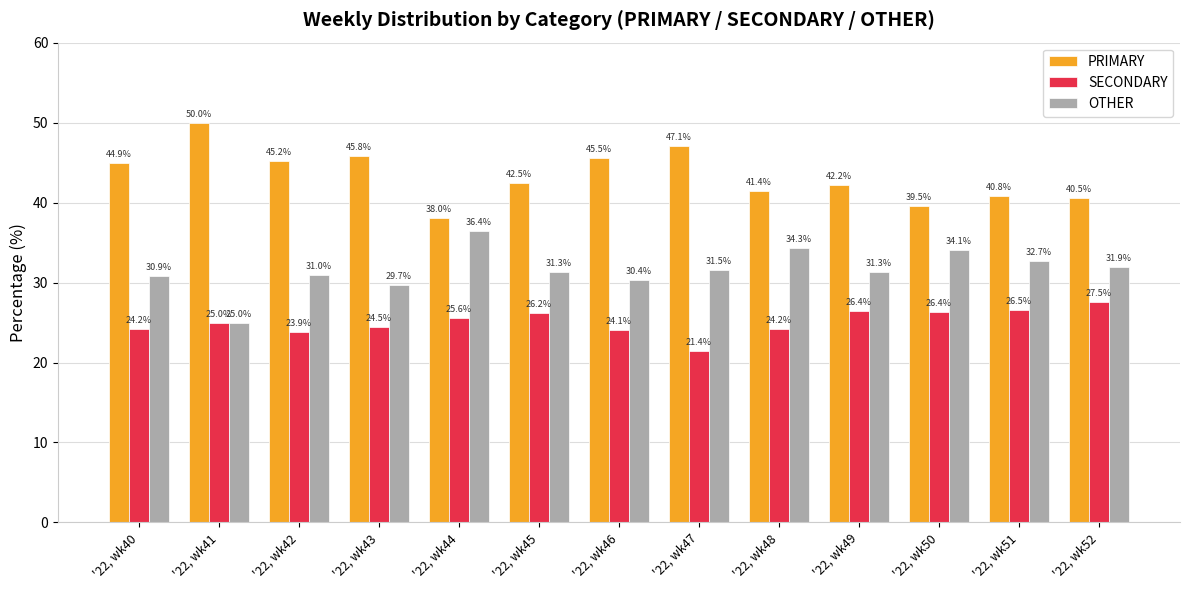

The value of SECONDARY at '22, wk51 is 6.8. True or false?

False